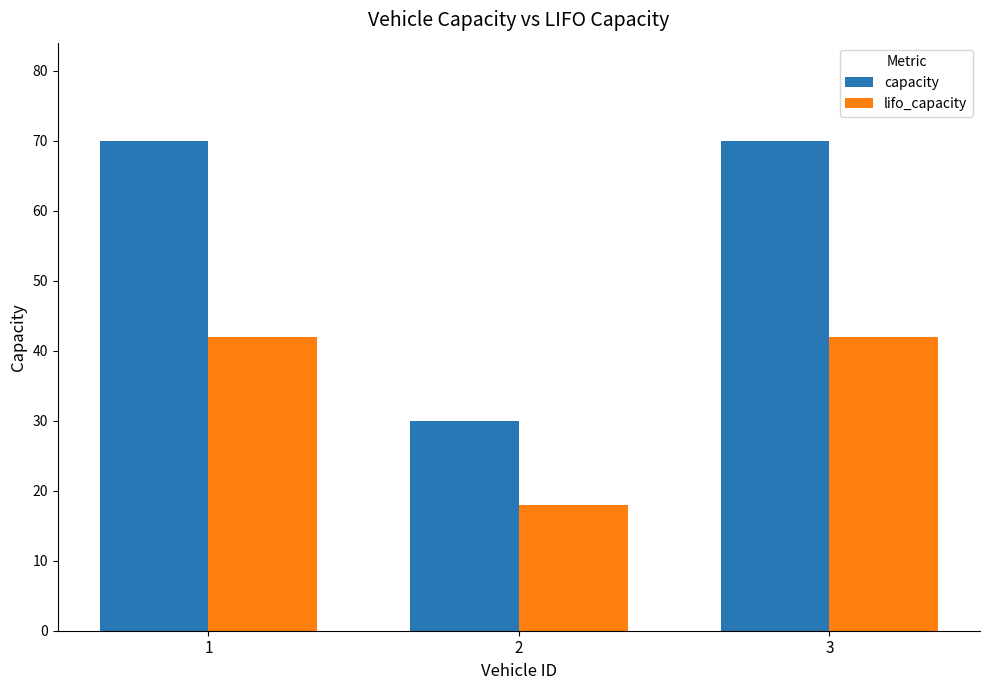

What are all the series names shown in the legend?

capacity, lifo_capacity